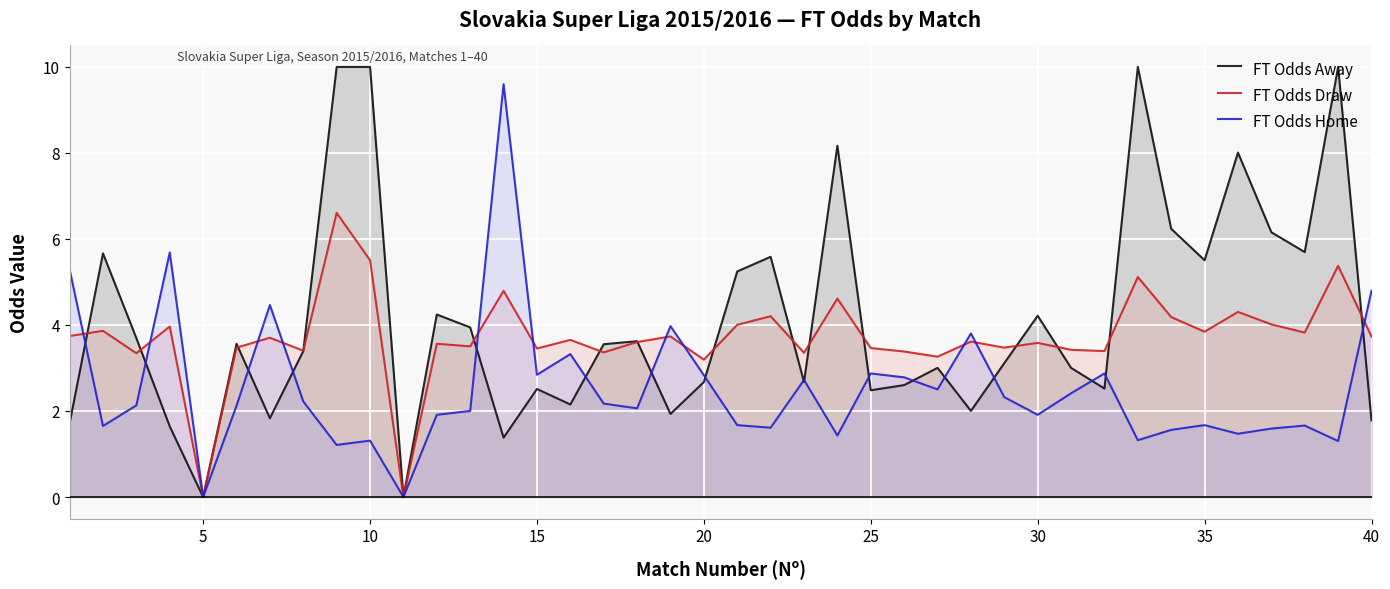

Which series has the largest range (max minus min)?

FT Odds Away